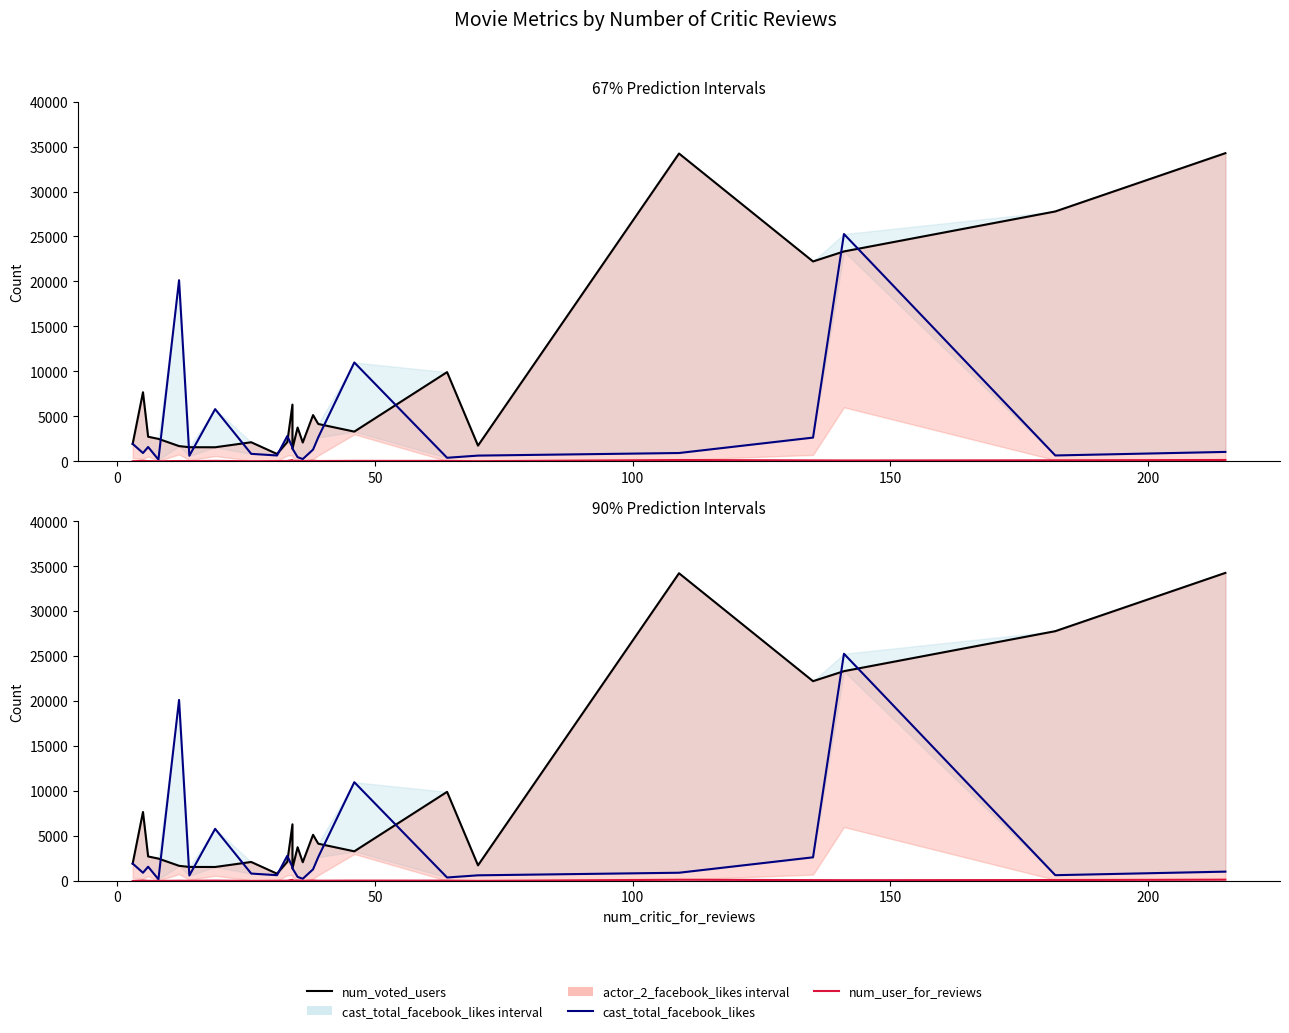

Which series has the largest total across all categories?

num_voted_users